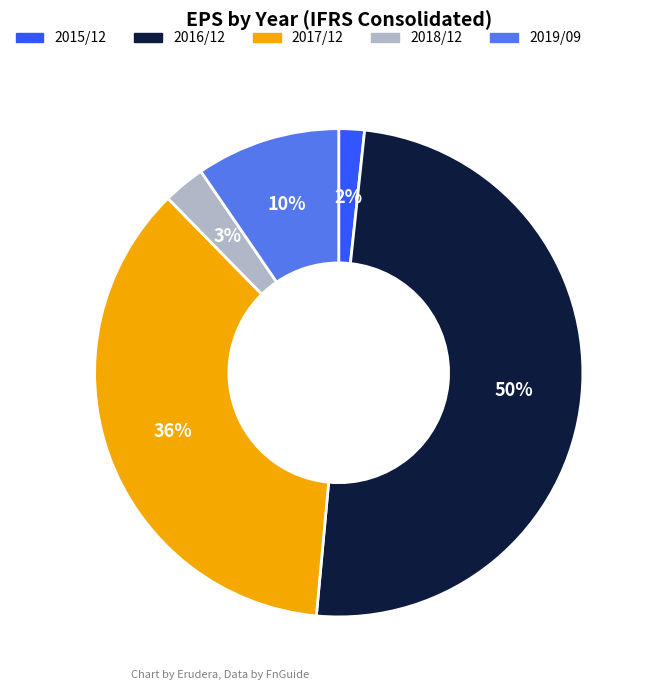

To the nearest percent, what is the difference between the largest and smallest slice percentages?

48%